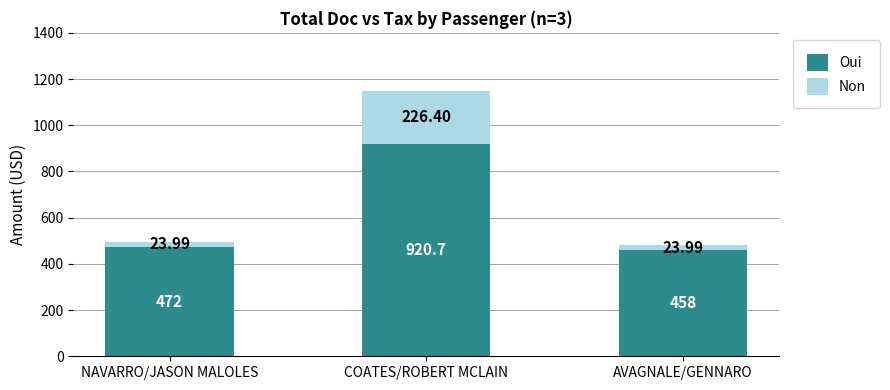

Count the number of categories in the chart.

3